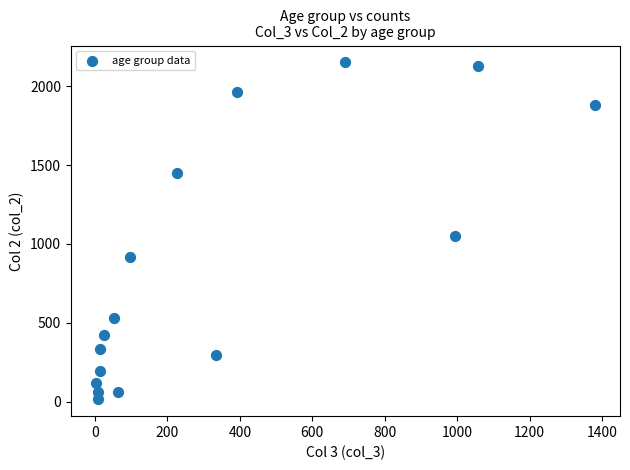

What is the range of X values (max minus min)?

1379